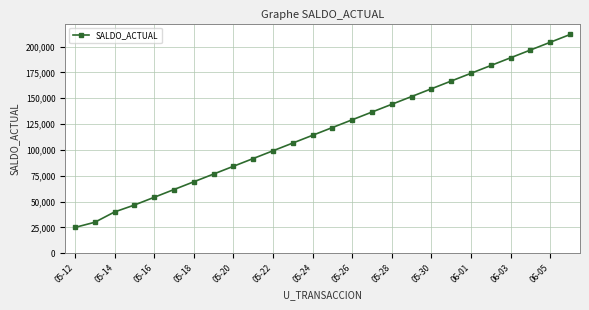

What is the value of the 24th point from the left?

196666.7